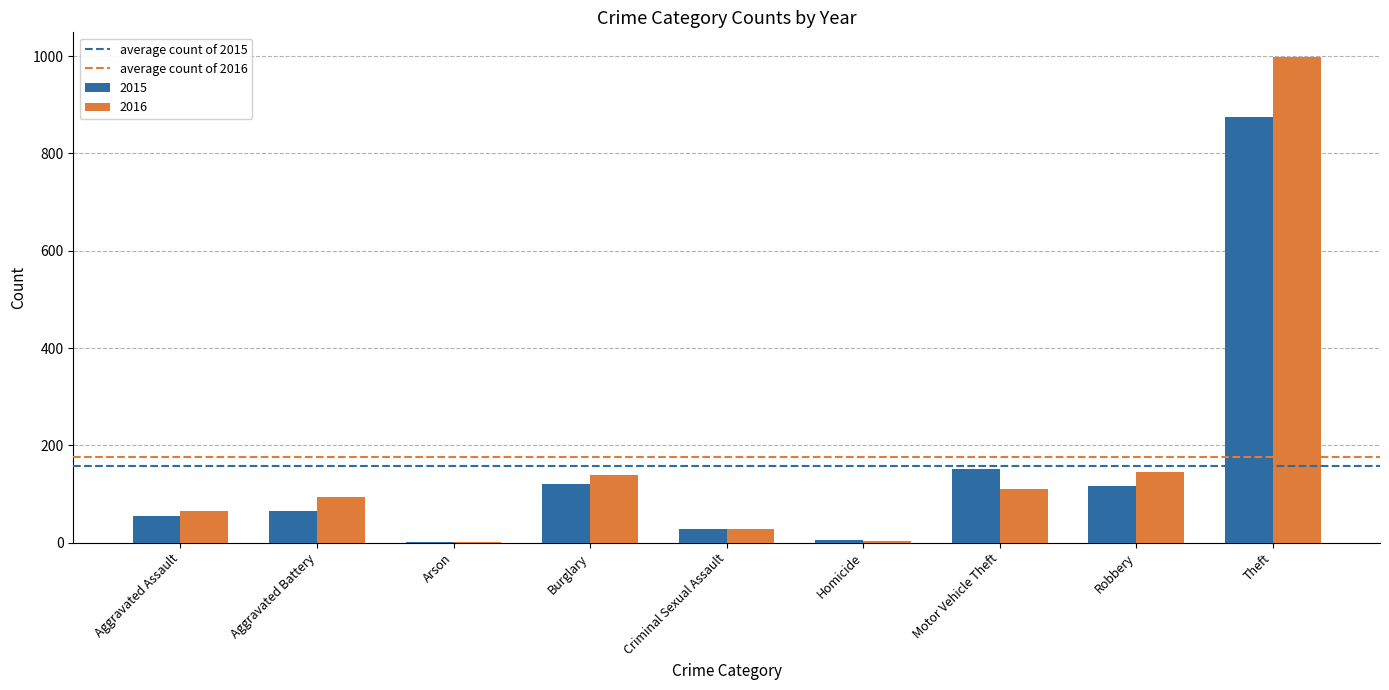

Is the value of 2016 at Burglary greater than the value of 2015 at Arson?

Yes